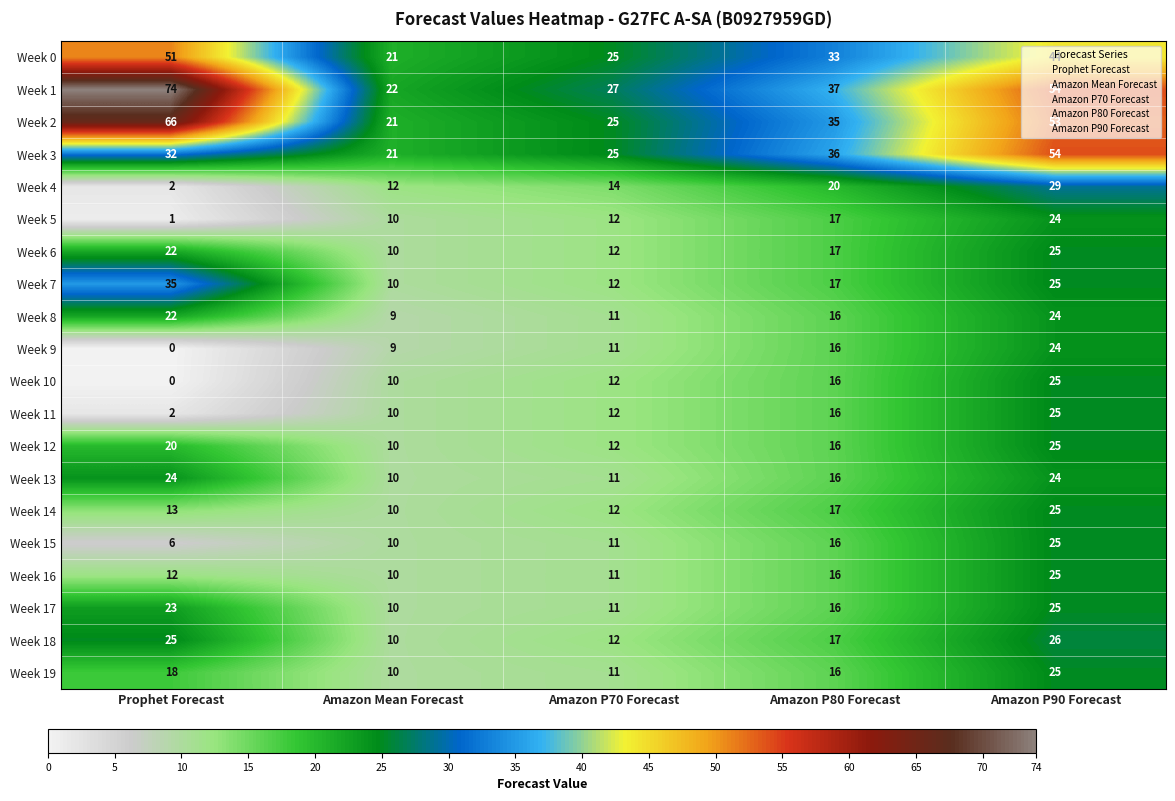

At which category is the sum across all series the highest?

Amazon P90 Forecast